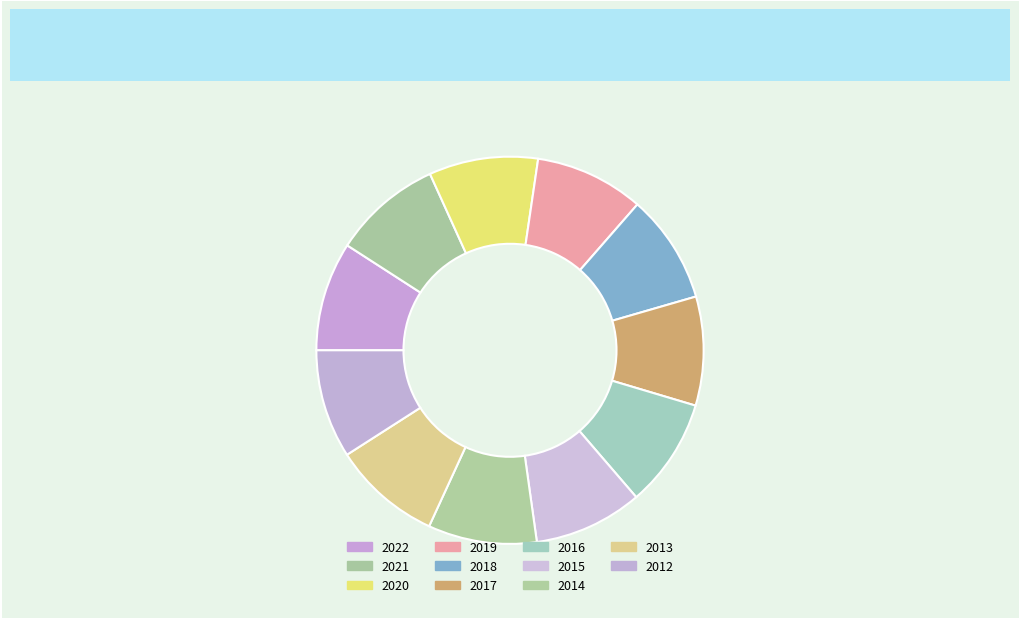

What is the smallest slice in the pie chart?

2012